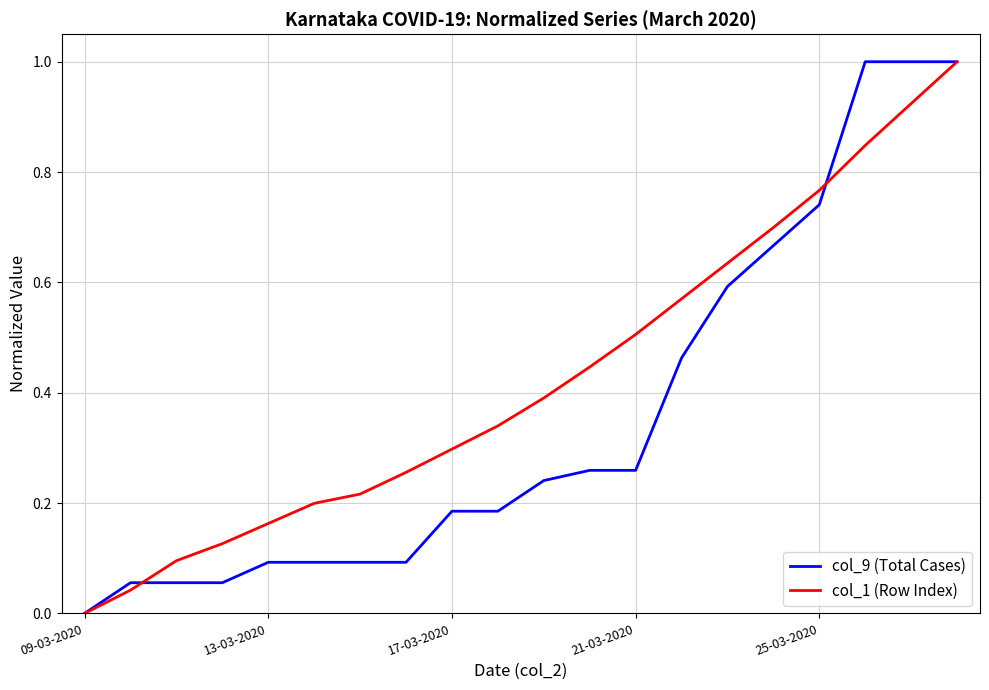

Rank the series by their average value, from highest to lowest.

col_1 (Row Index), col_9 (Total Cases)